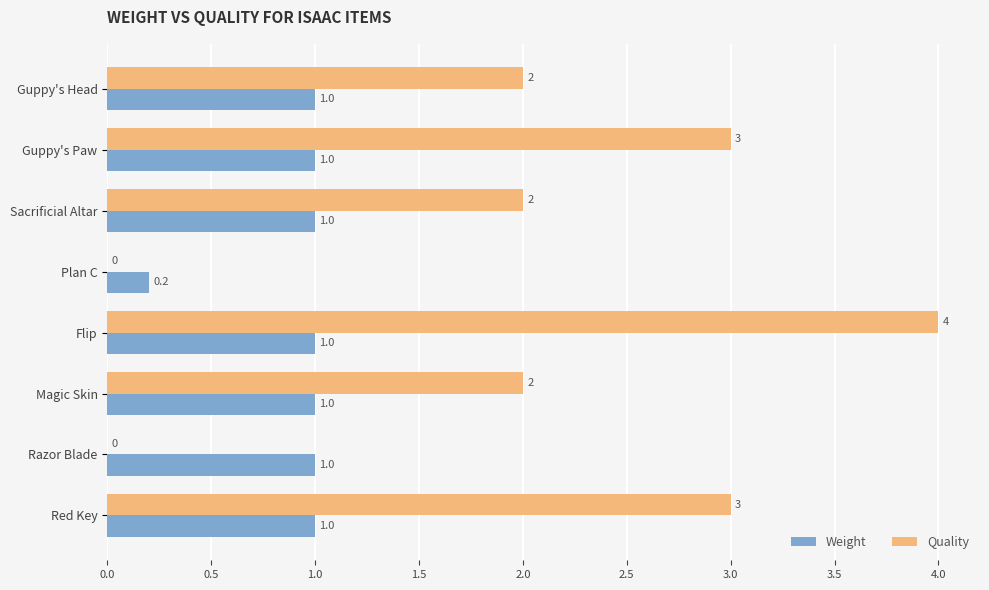

What is the maximum value shown in the chart?

4.0